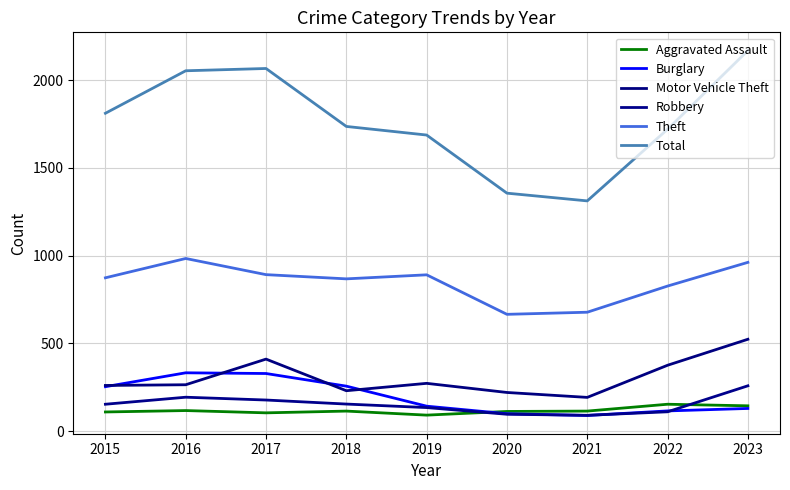

What is the average value of the Theft series?

849